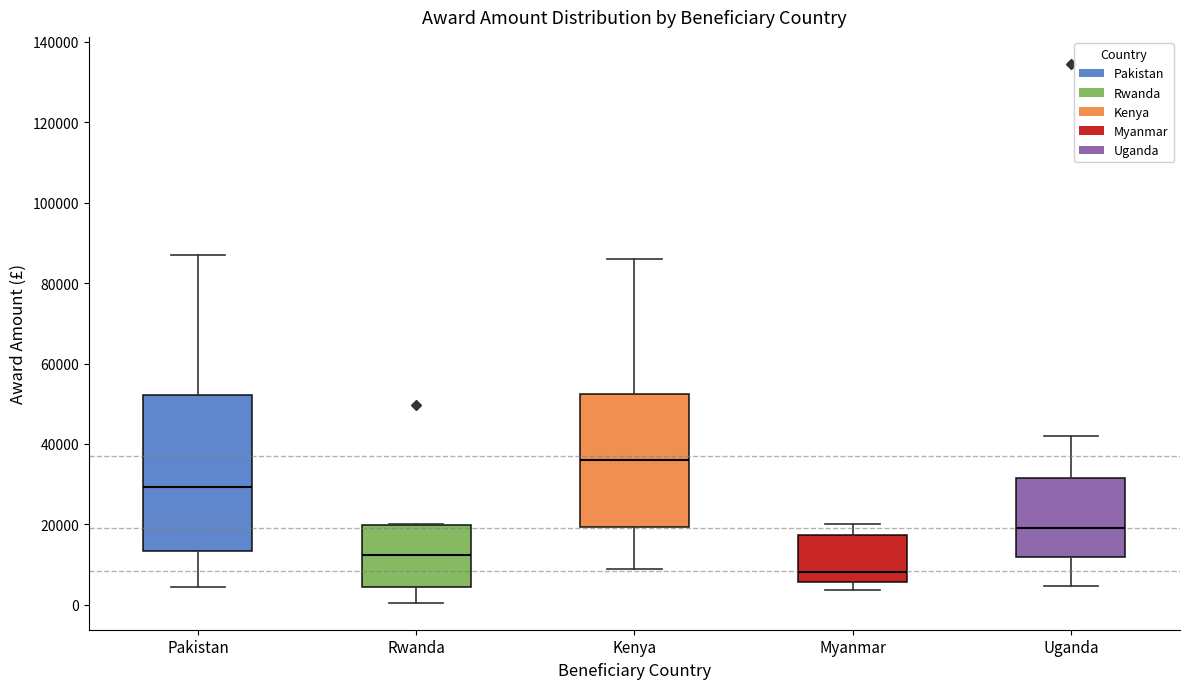

Reading left to right, transcribe this box plot: for each box, give where its median line is, the range the box spans, and where its two whiskers end, as read against the y-axis. The values are not printed on the chart, so give them approximately, as read against the axis.

Pakistan: median 30000, box 14000 to 52000, whiskers 4000 to 86000
Rwanda: median 12000, box 4000 to 20000, whiskers 0 to 20000
Kenya: median 36000, box 20000 to 52000, whiskers 10000 to 86000
Myanmar: median 8000, box 6000 to 18000, whiskers 4000 to 20000
Uganda: median 20000, box 12000 to 32000, whiskers 4000 to 42000